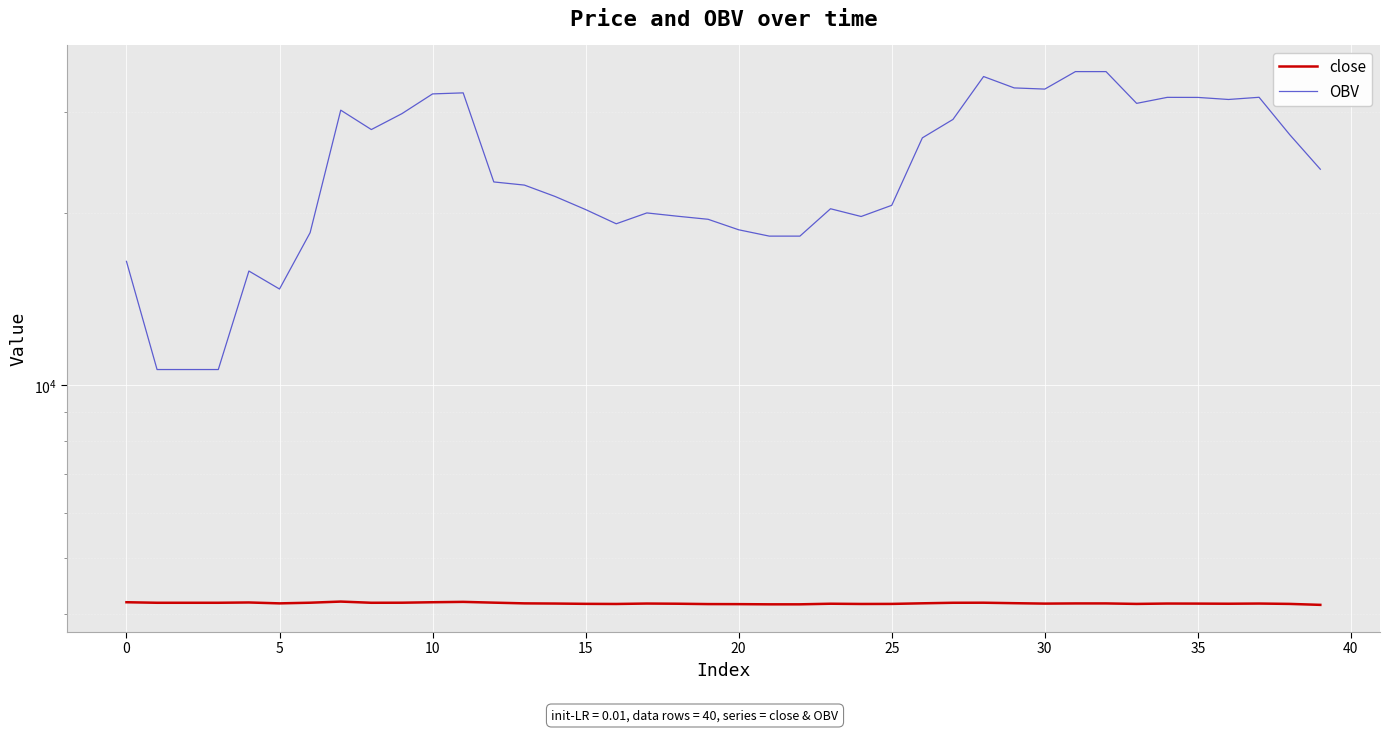

Is it true that OBV equals 48003.7 at 29?

False